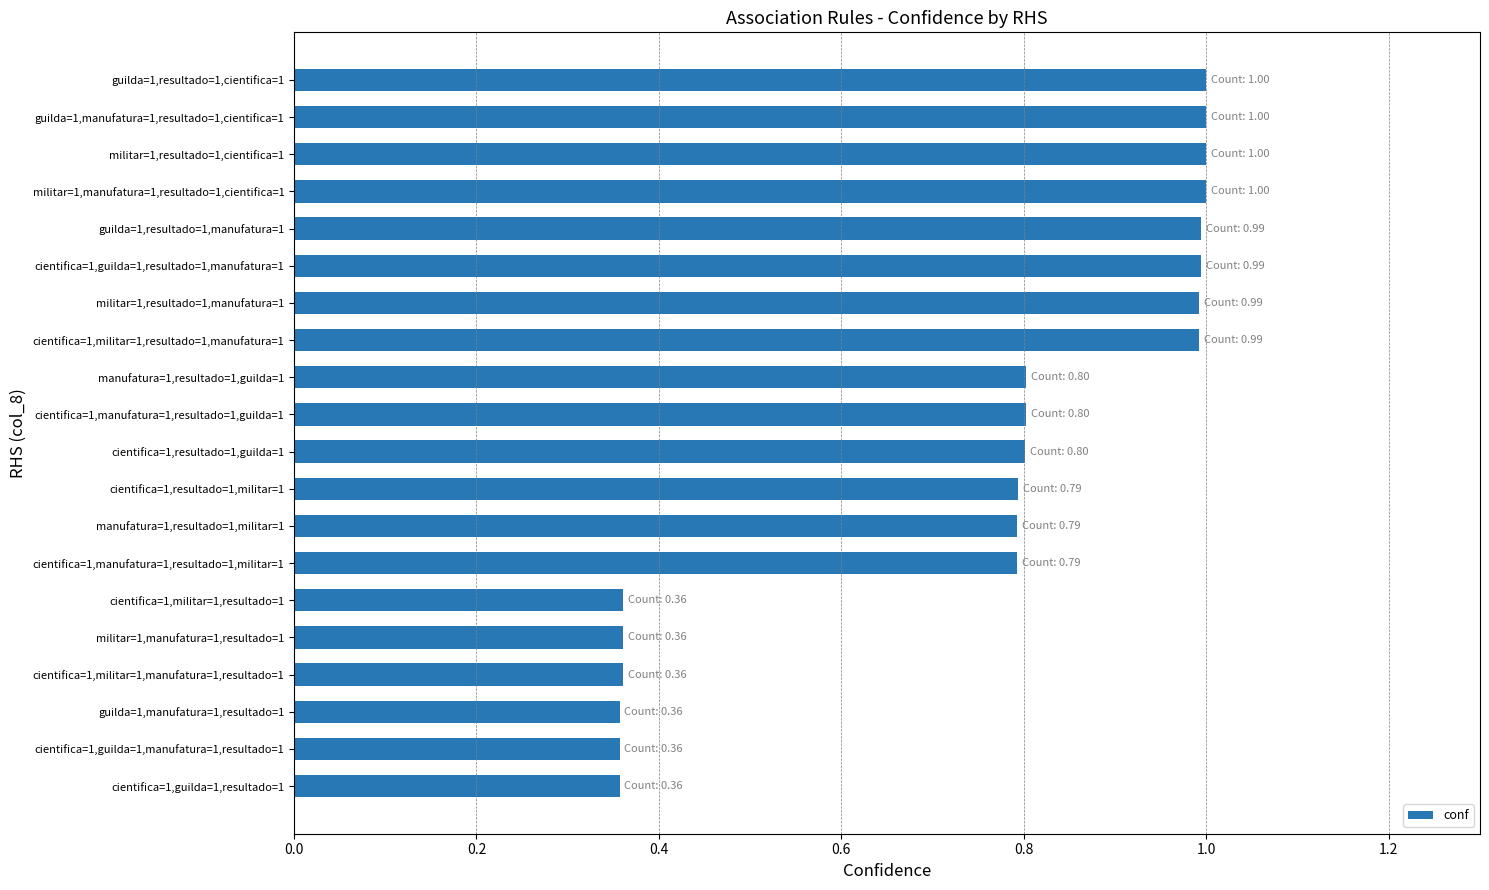

Between guilda=1,manufatura=1,resultado=1,cientifica=1 and manufatura=1,resultado=1,militar=1, which is larger?

guilda=1,manufatura=1,resultado=1,cientifica=1